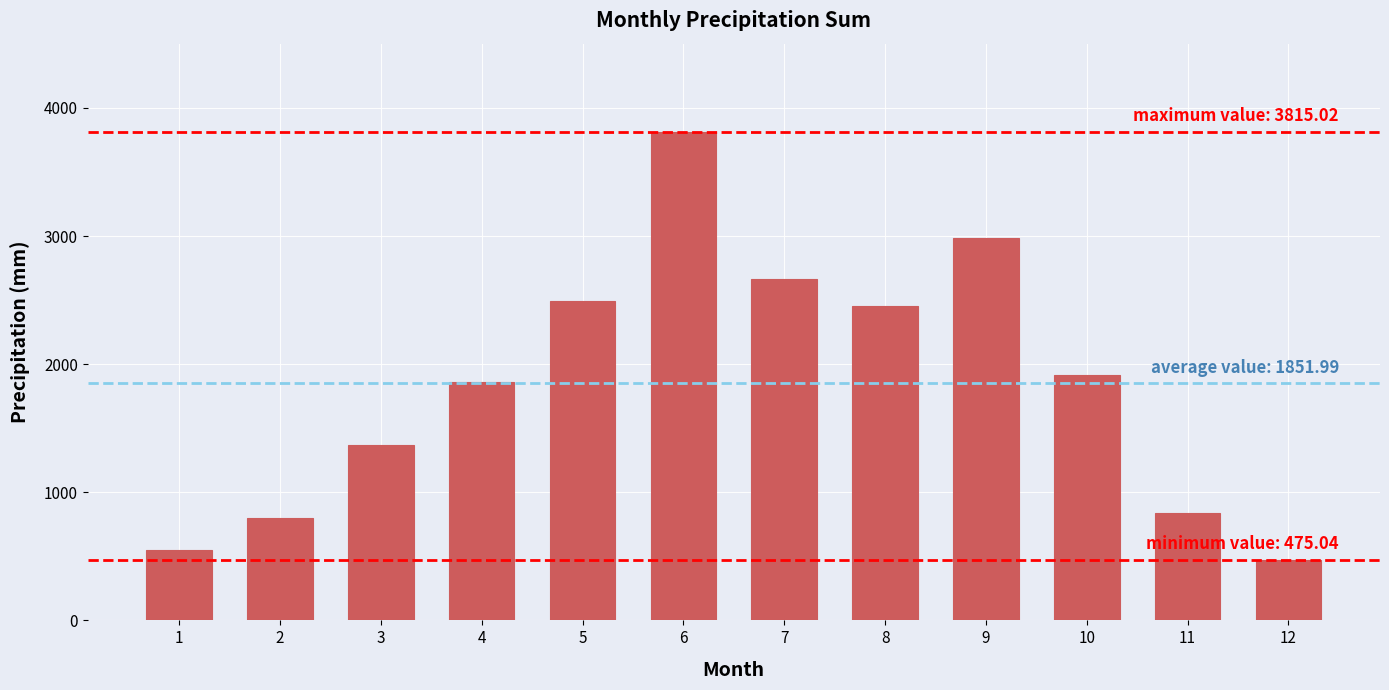

Read the value at 9.

2982.0